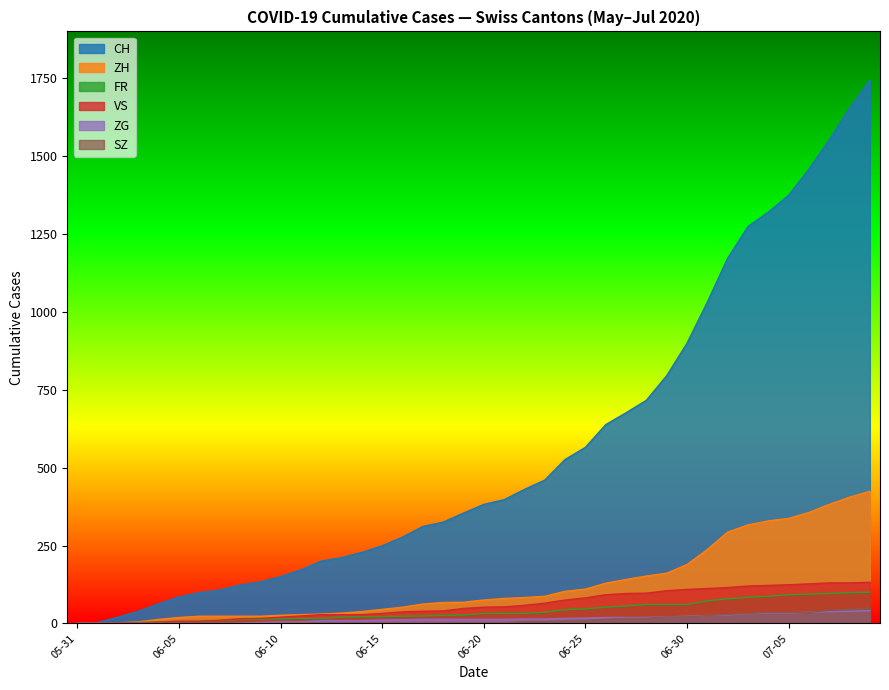

What is the difference between the maximum and second lowest values in the CH series?

1740